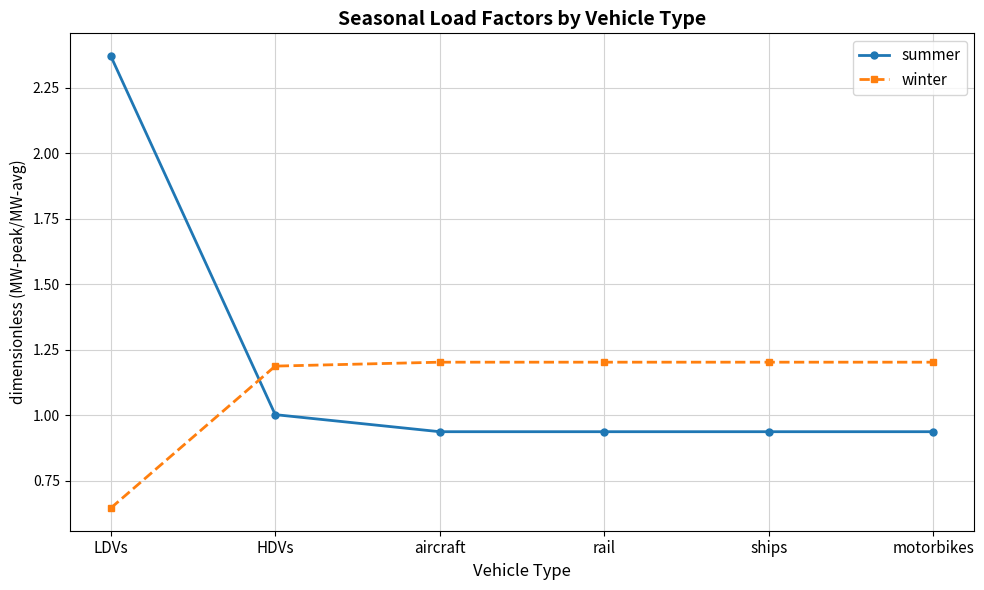

Which label corresponds to the smallest value in the chart?

LDVs